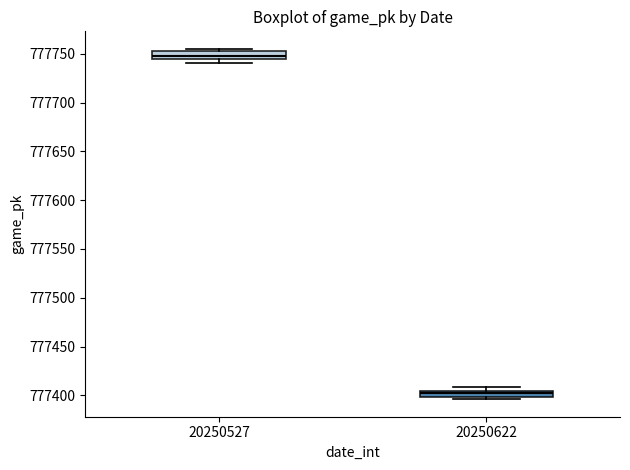

Where is the lower edge of the box at x = 20250527 on the y-axis? The values are not printed on the chart, so give them approximately, as read against the axis.

777745